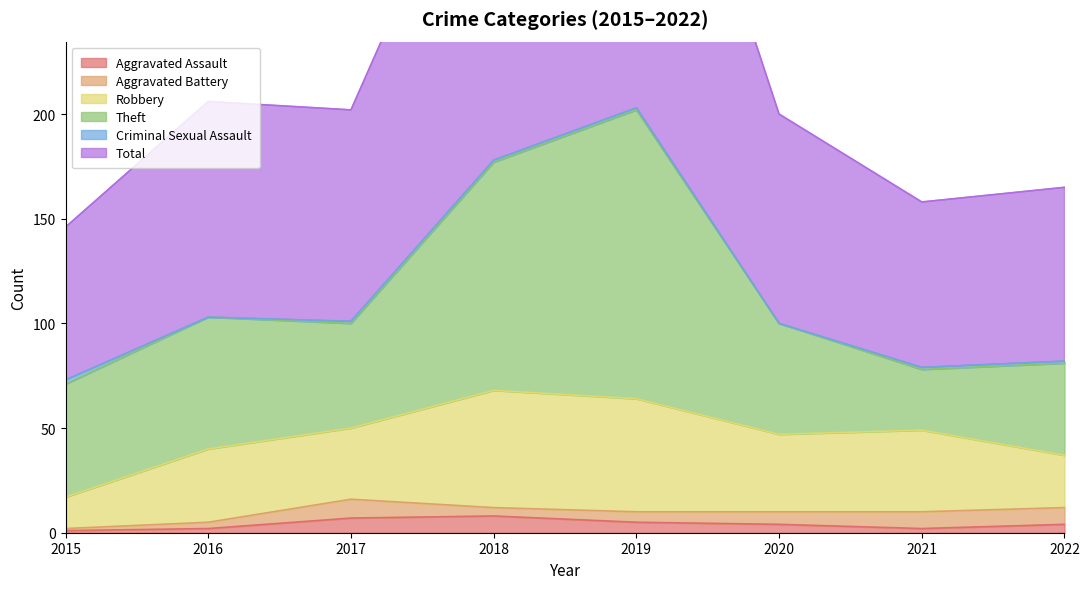

Where does the Aggravated Assault series first go above 4?

2017